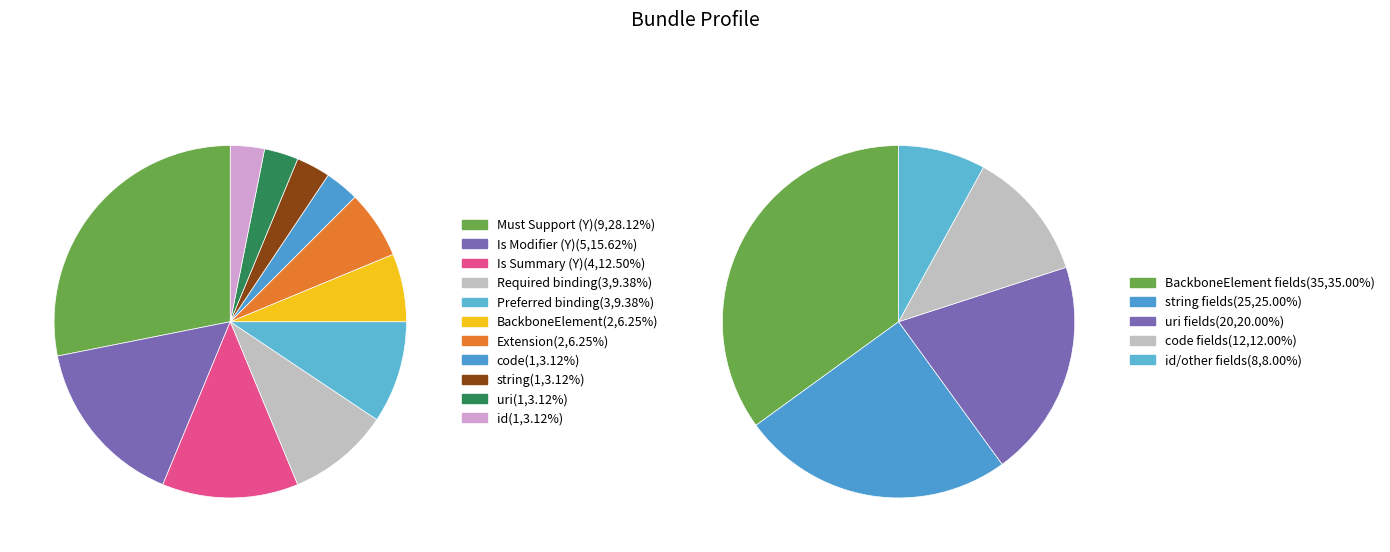

Which slice is the largest?

Must Support (Y)